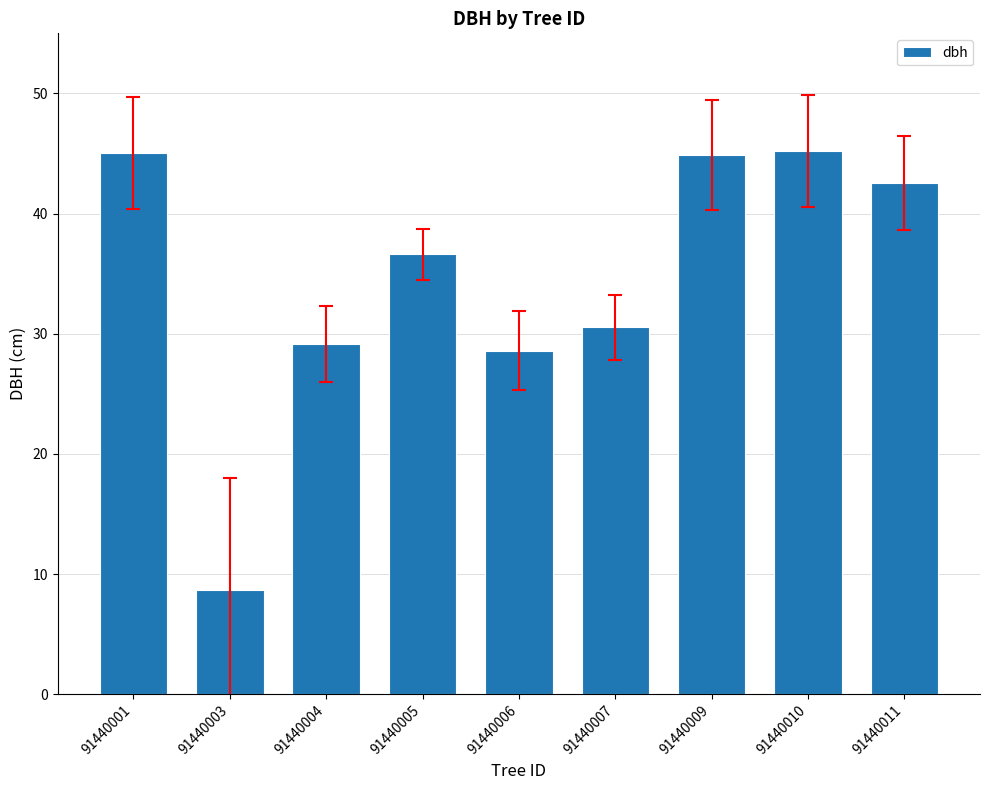

What is the difference between the maximum and minimum values?

36.5